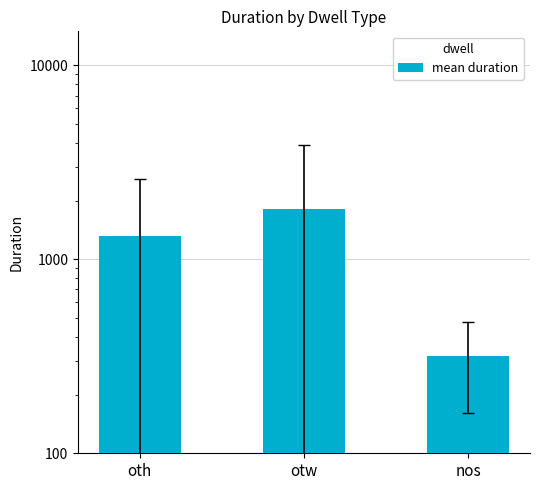

How many bars are there in total?

3